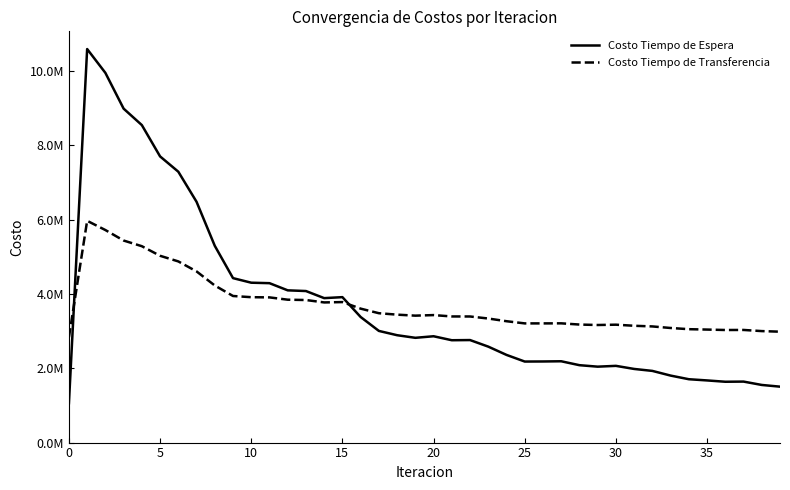

How many interior local valleys does the Costo Tiempo de Espera series have?

6